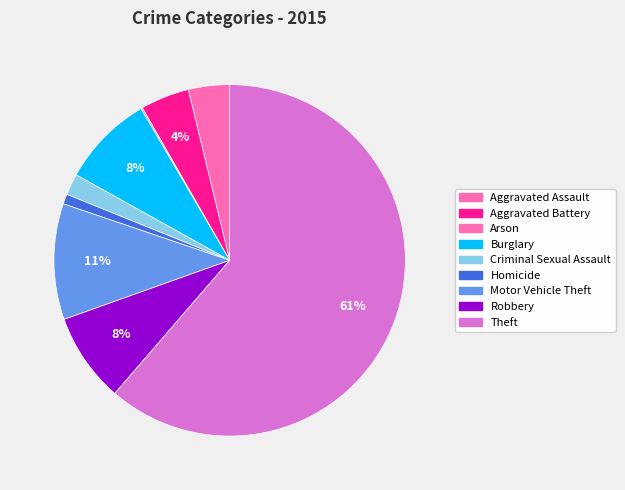

What is the total percentage of Theft and Arson?

61.5%